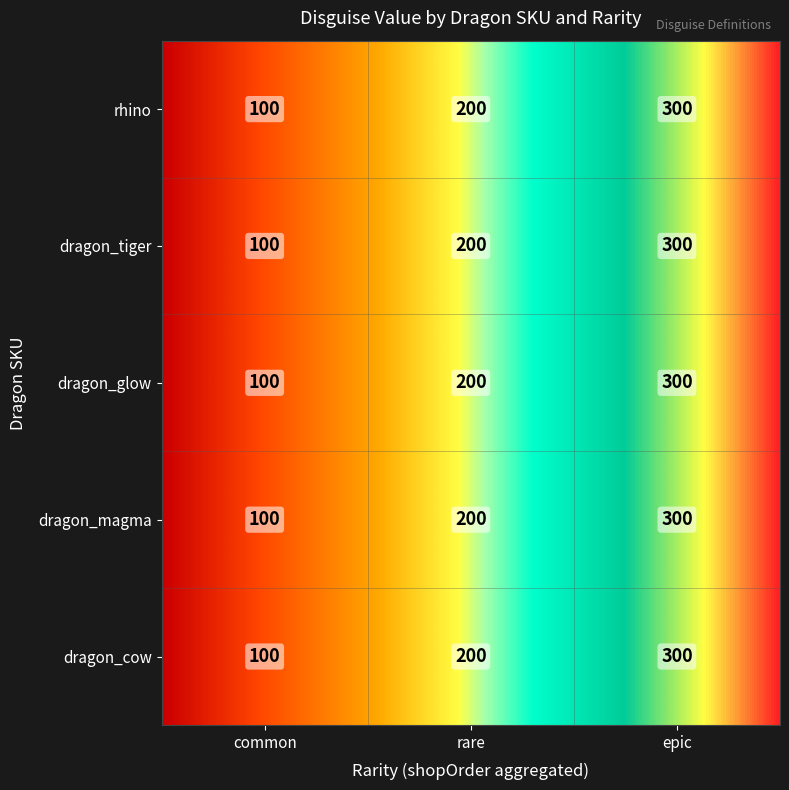

At which label does dragon_tiger reach its peak?

epic